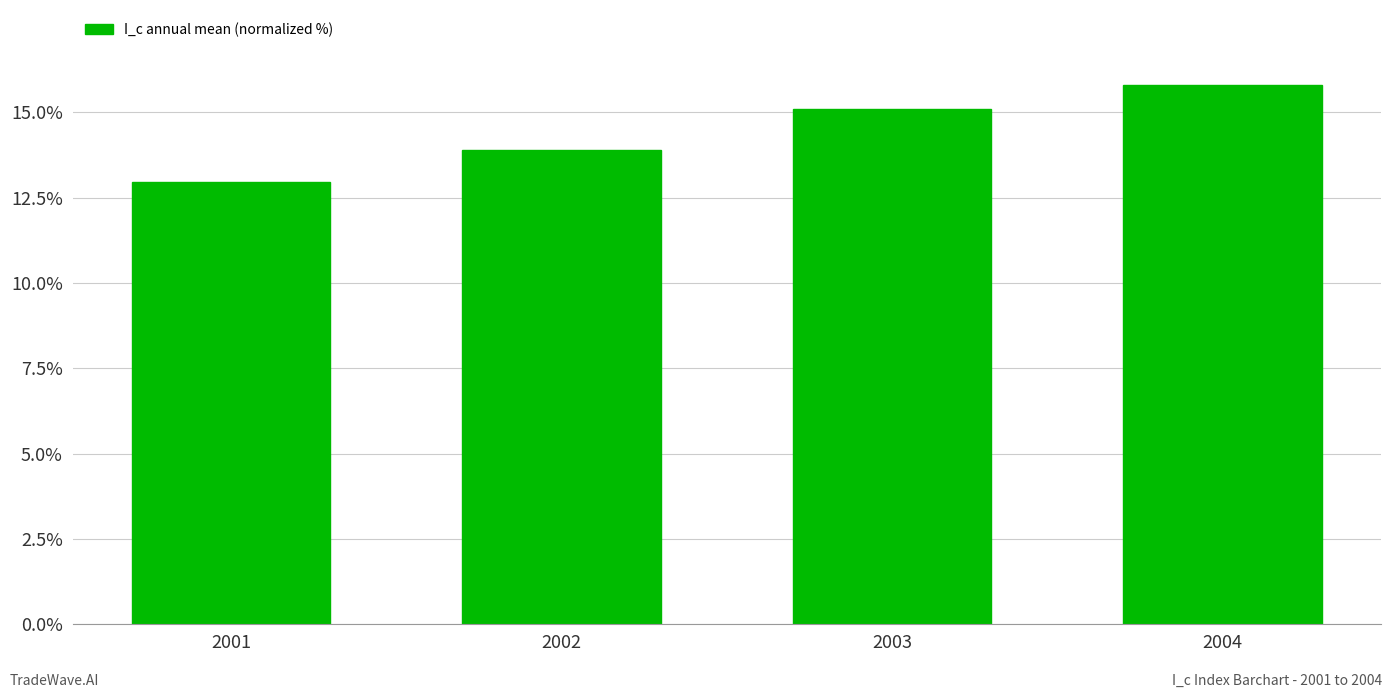

List the labels in order of value, smallest first.

2001, 2002, 2003, 2004